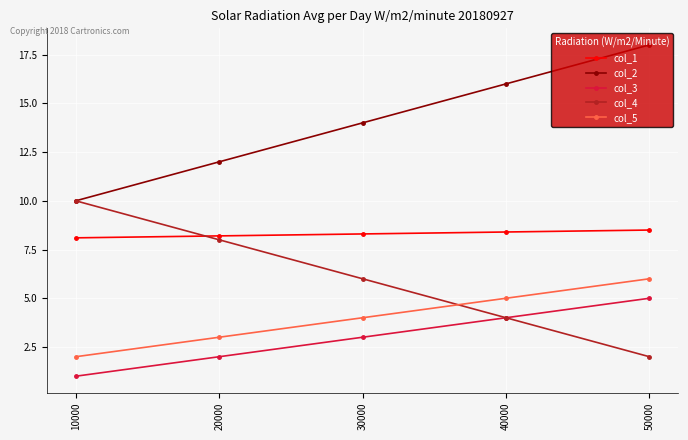

Where is col_3 nearest to the value 3?

30000